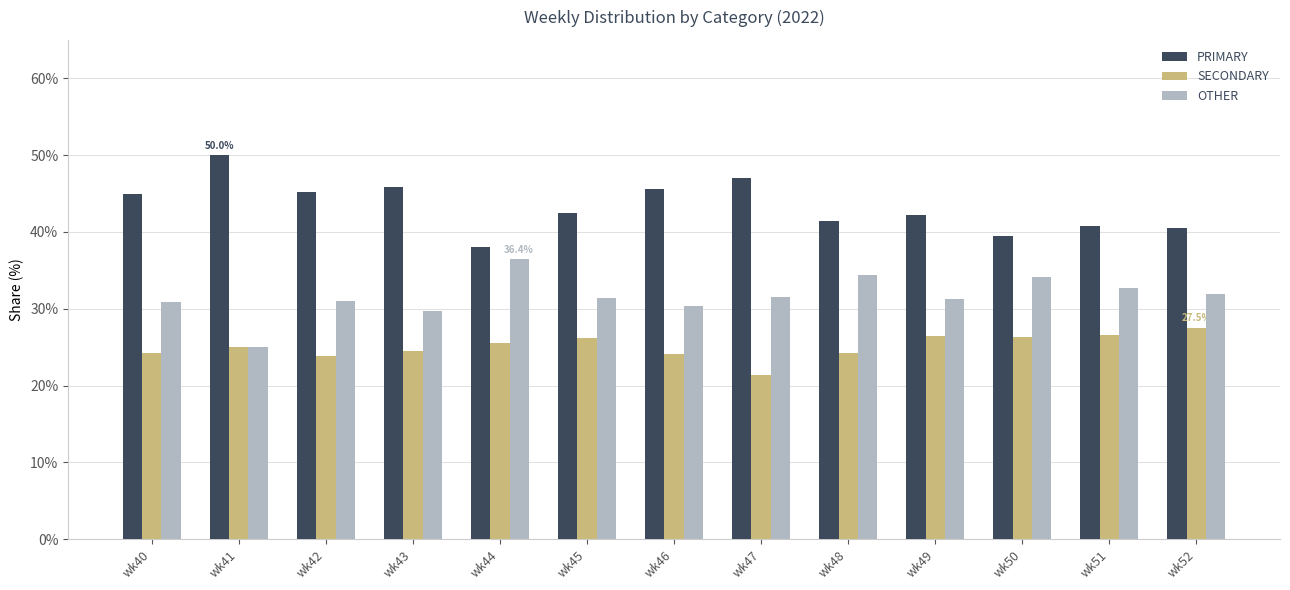

What is the smallest value displayed?

21.4